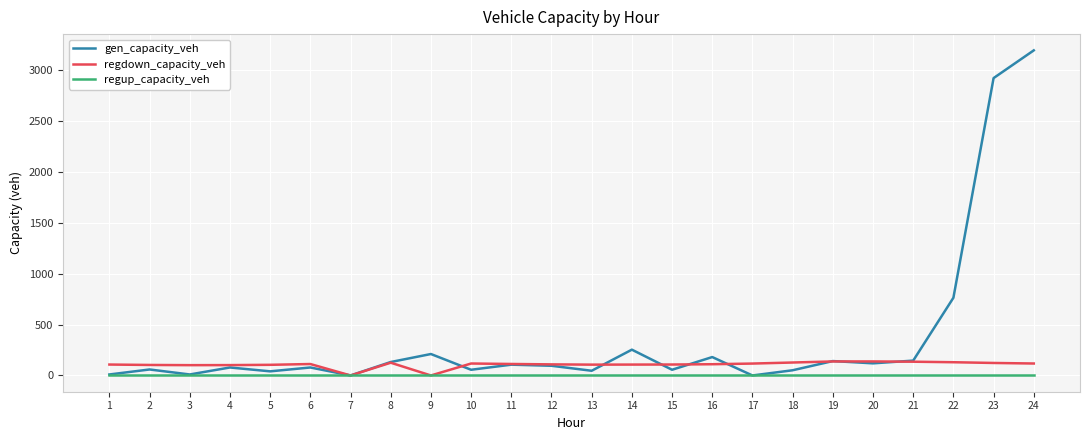

Rank the series by their average value, from highest to lowest.

gen_capacity_veh, regdown_capacity_veh, regup_capacity_veh